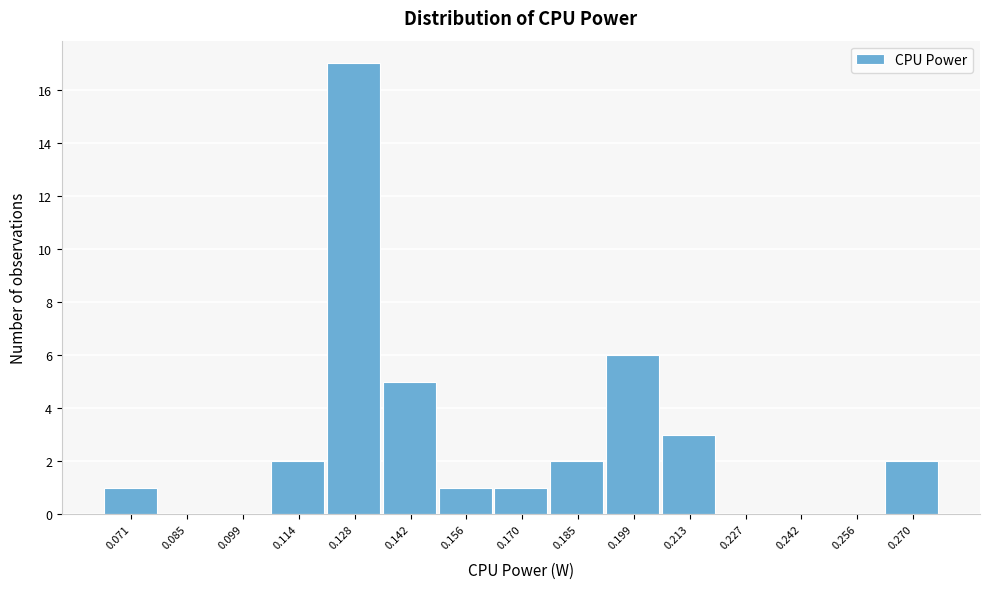

Reading left to right, list all the values displayed in this chart.

0.071=1	0.085=0	0.099=0	0.114=2	0.128=17	0.142=5	0.156=1	0.170=1	0.185=2	0.199=6	0.213=3	0.227=0	0.242=0	0.256=0	0.270=2